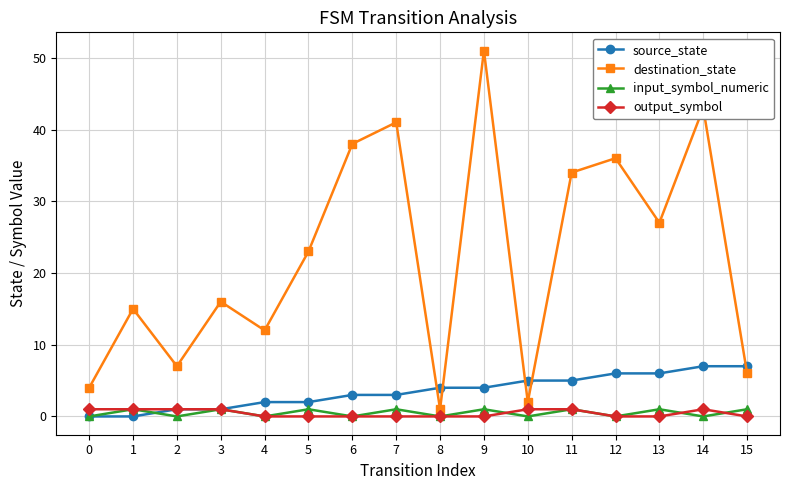

True or false: source_state has a value of 6 at 8.

False